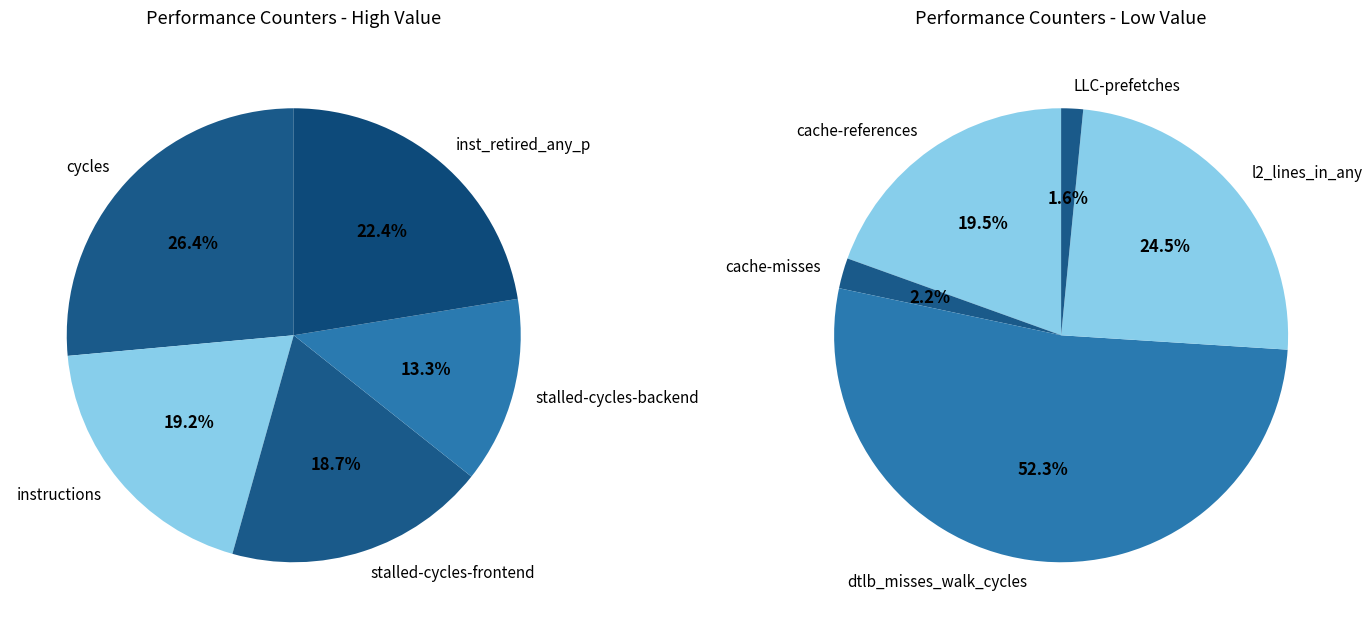

How many segments does this pie chart have?

10